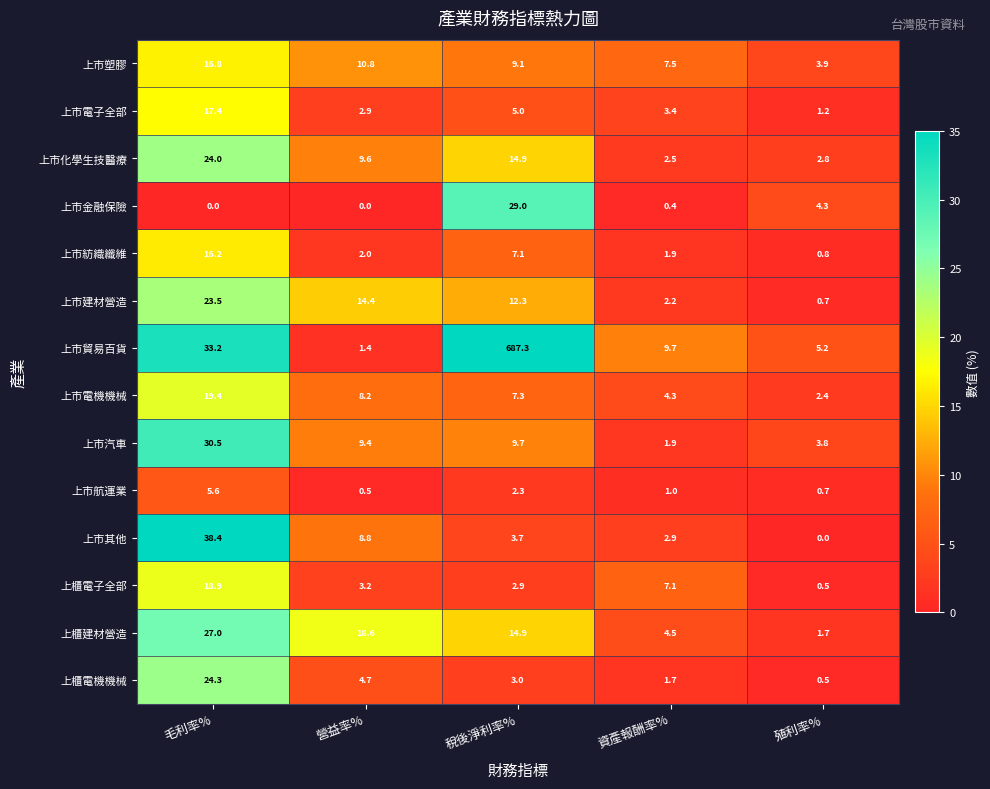

What is the spread (max minus min) of values at 營益率%?

18.6